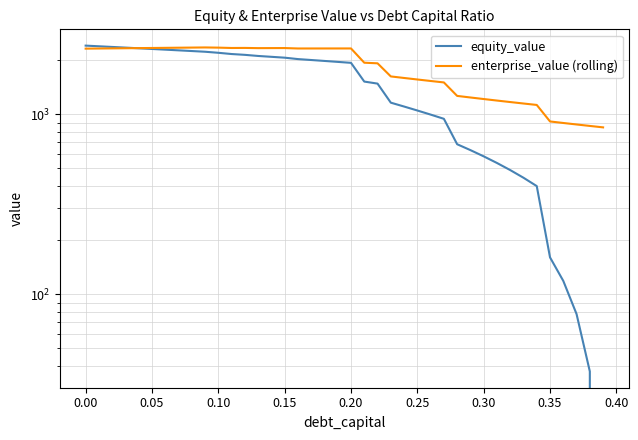

Count the number of categories in the chart.

40